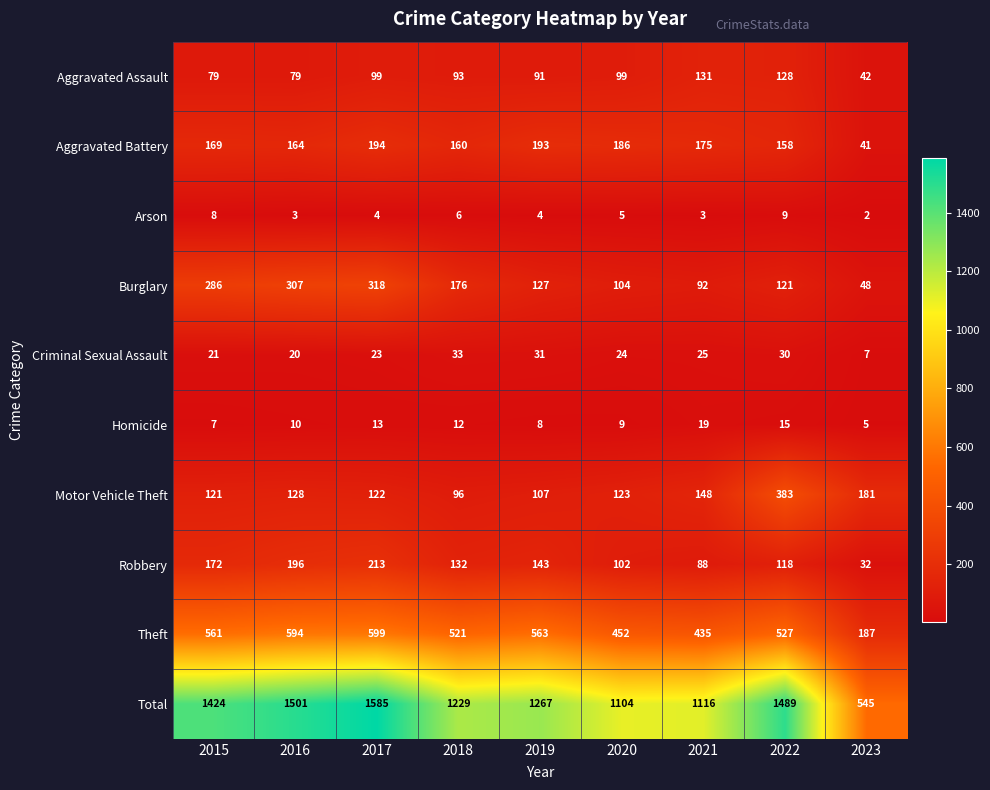

At 2016, list the series in order from smallest to largest.

Arson, Homicide, Criminal Sexual Assault, Aggravated Assault, Motor Vehicle Theft, Aggravated Battery, Robbery, Burglary, Theft, Total